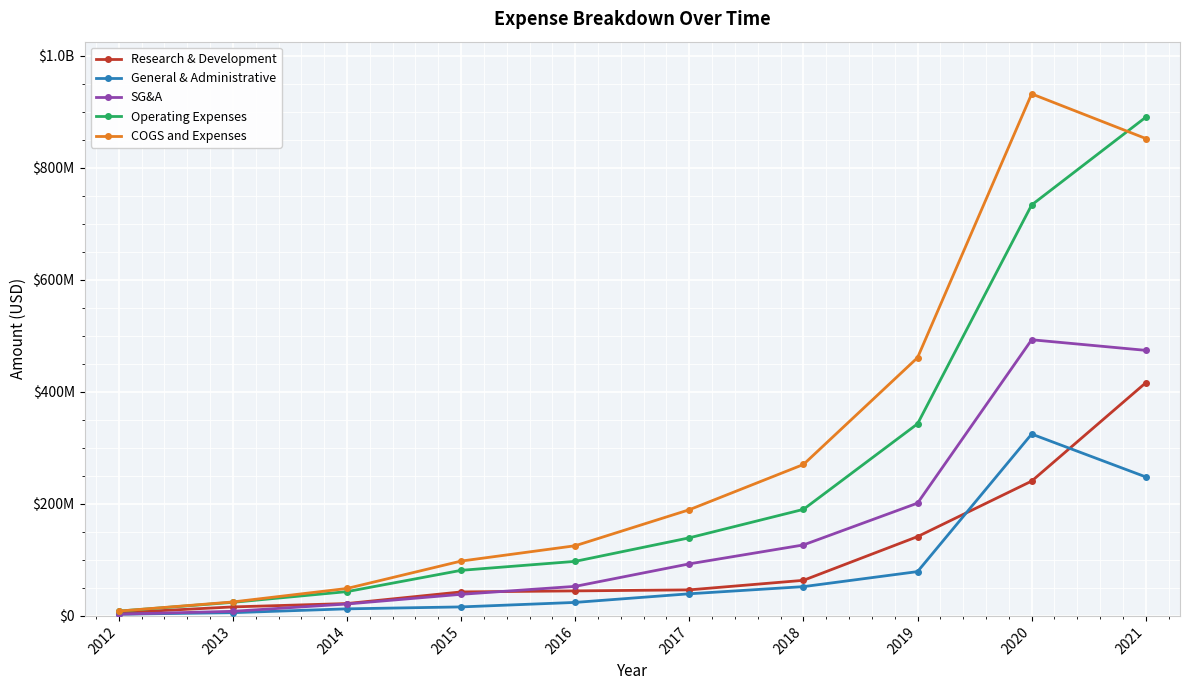

Which series has the widest spread of values?

COGS and Expenses